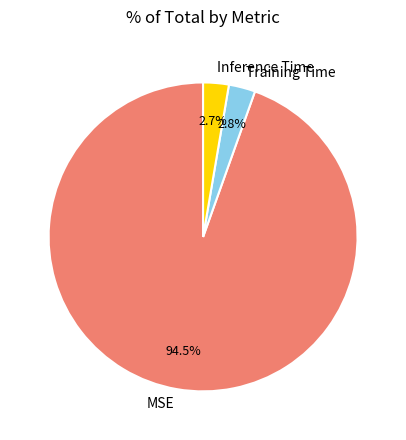

Which has a higher value, MSE or Training Time?

MSE